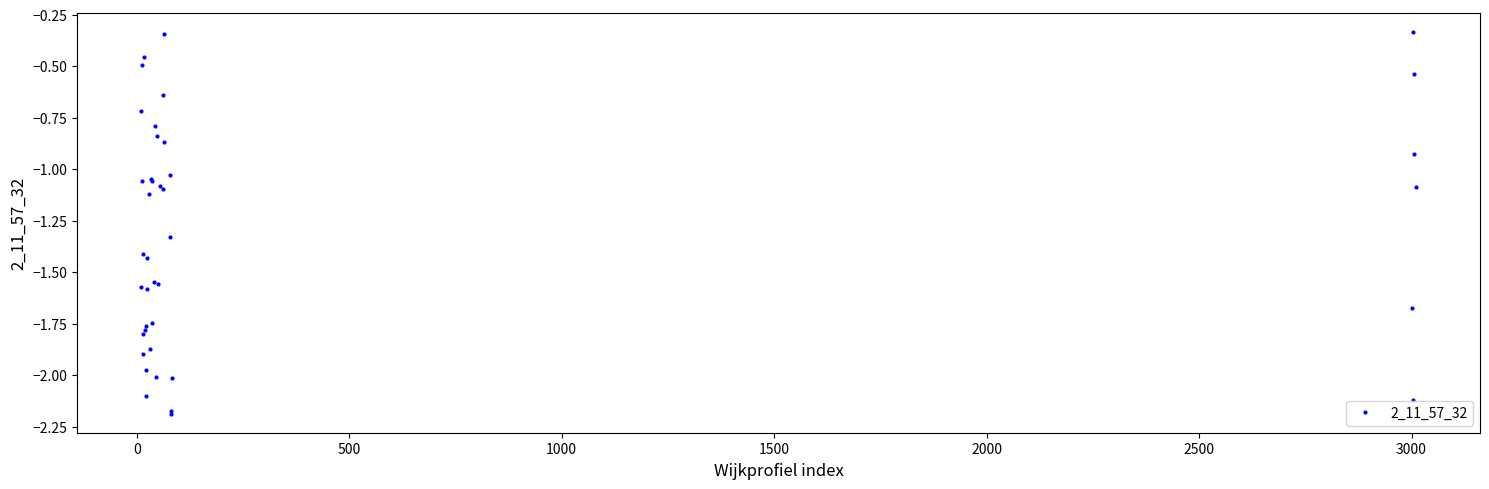

True or false: there are more than 2 points higher than both neighbors.

True